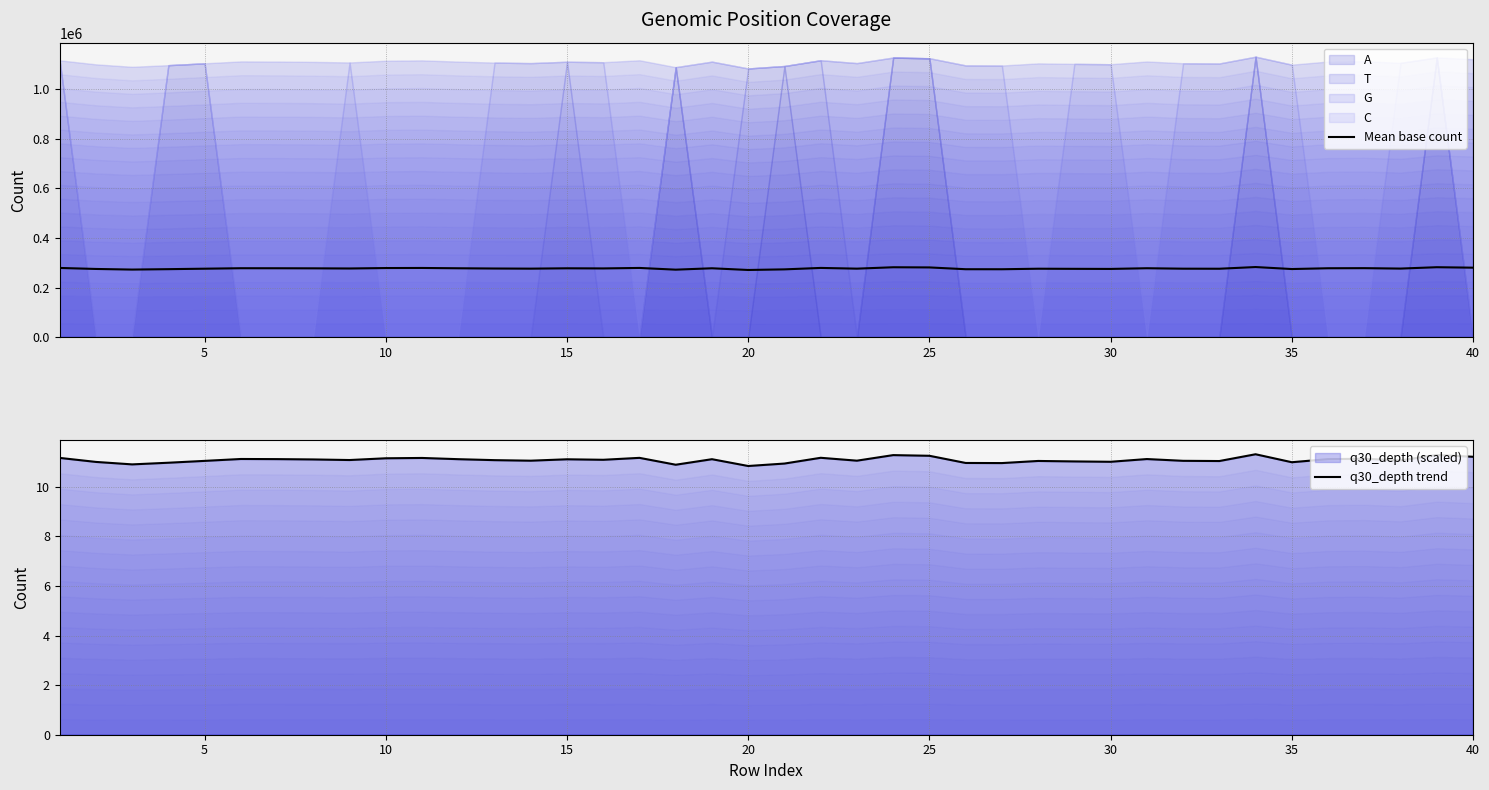

Reading left to right, transcribe all the data shown in this chart.

Mean base count: 279263.5	275207.0	272720.8	274387.0	276252.0	278162.5	278033.8	277706.8	277112.8	278876.0	279205.0	277968.2	276995.2	276452.2	277863.2	277363.2	279305.8	272371.8	277953.8	271088.0	273559.8	279371.8	276464.5	282074.2	281400.2	274155.8	274039.2	276177.0	275705.2	275343.5	278100.8	276315.0	276098.2	282938.5	274897.8	278029.8	278423.5	276734.5	282235.2	280399.2
q30_depth trend: 11.2	11.0	10.9	11.0	11.1	11.1	11.1	11.1	11.1	11.2	11.2	11.1	11.1	11.1	11.1	11.1	11.2	10.9	11.1	10.8	10.9	11.2	11.1	11.3	11.3	11.0	11.0	11.0	11.0	11.0	11.1	11.1	11.0	11.3	11.0	11.1	11.1	11.1	11.3	11.2